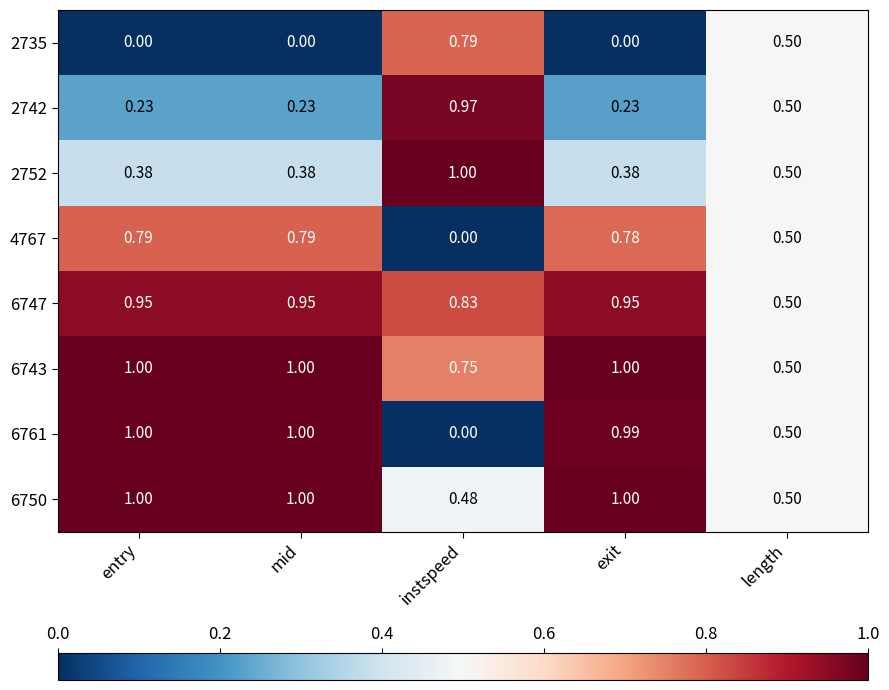

At how many categories does at least one series exceed 0?

5